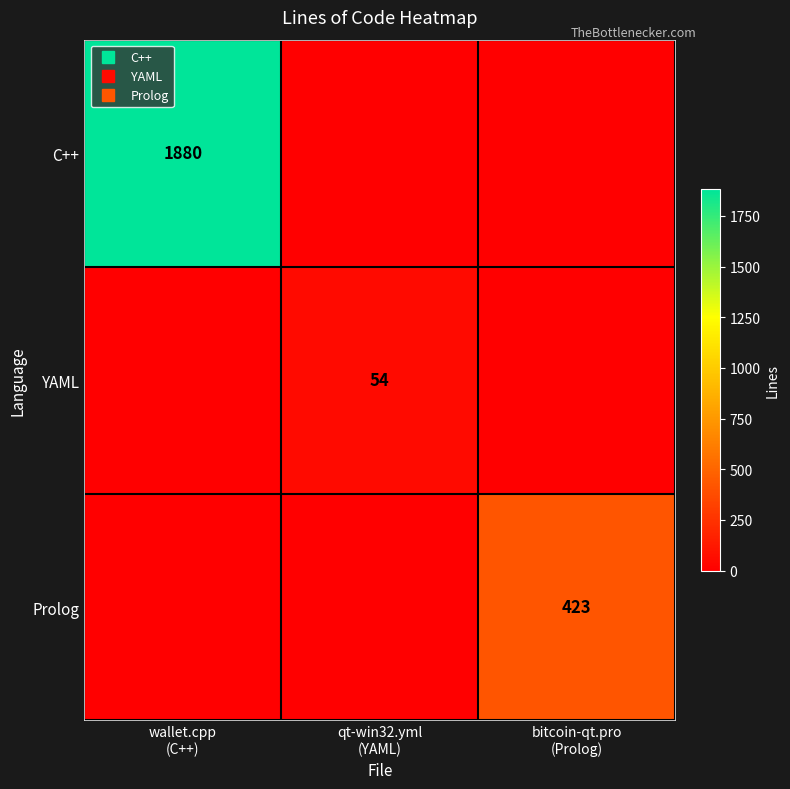

Count the Prolog values in the range 0 to 423.

3